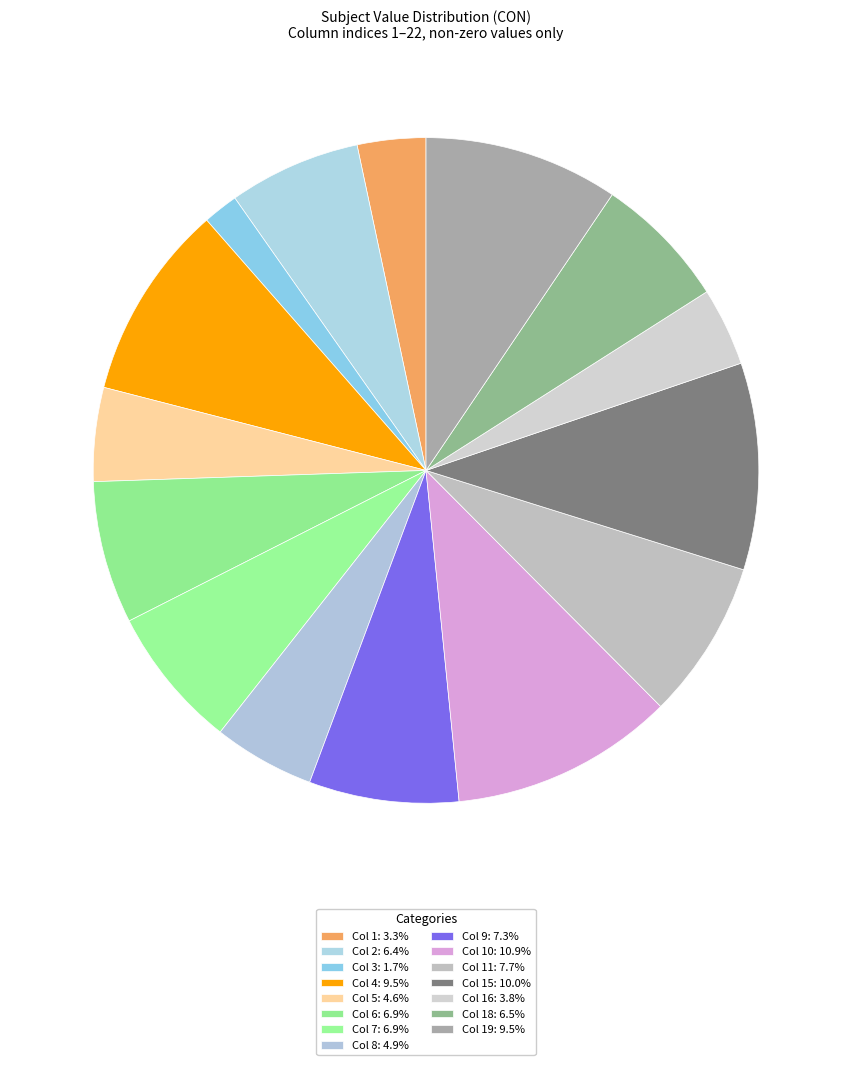

Count the number of slices in the pie.

15